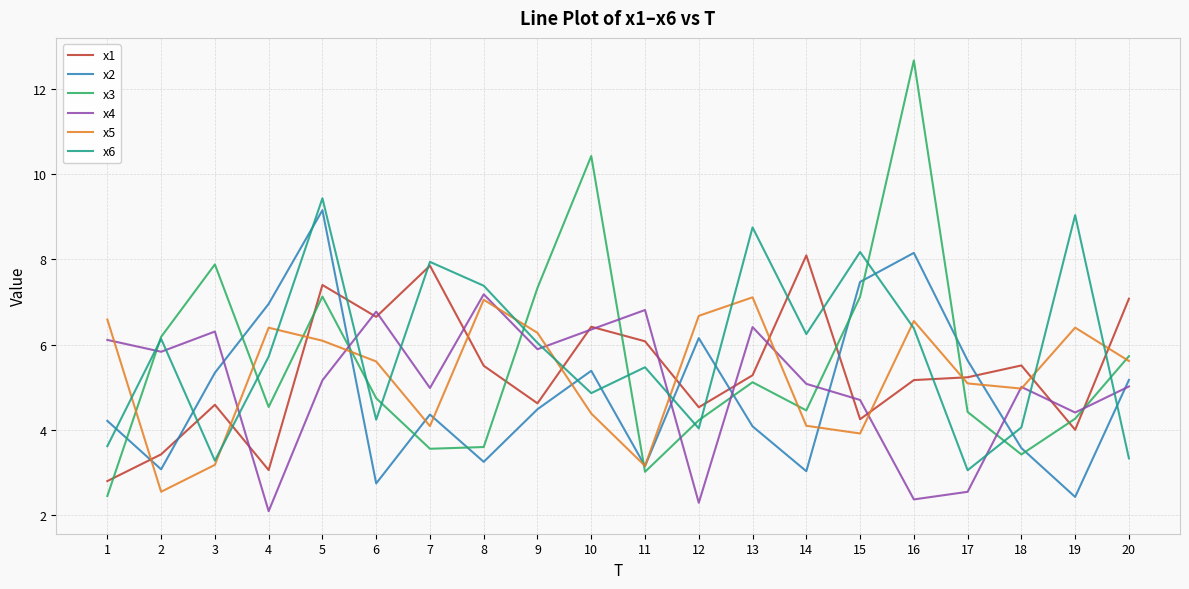

What is the lowest value of the x2 series?

2.4